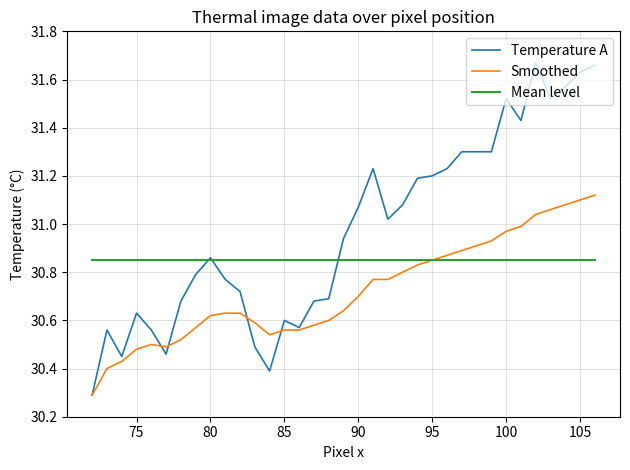

Does the chart display data point markers on the line(s)?

No